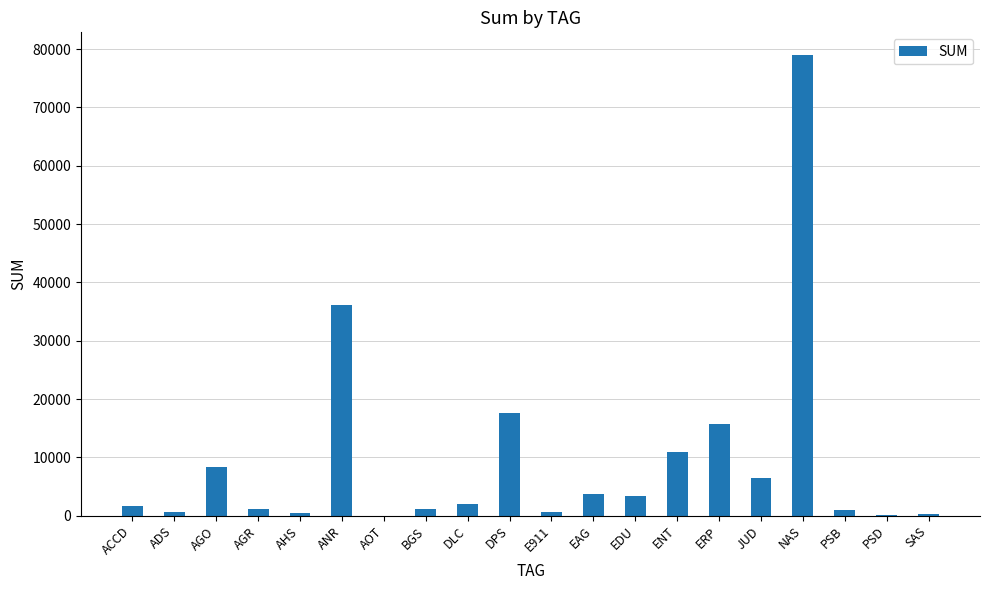

Which label corresponds to the largest value in the chart?

NAS